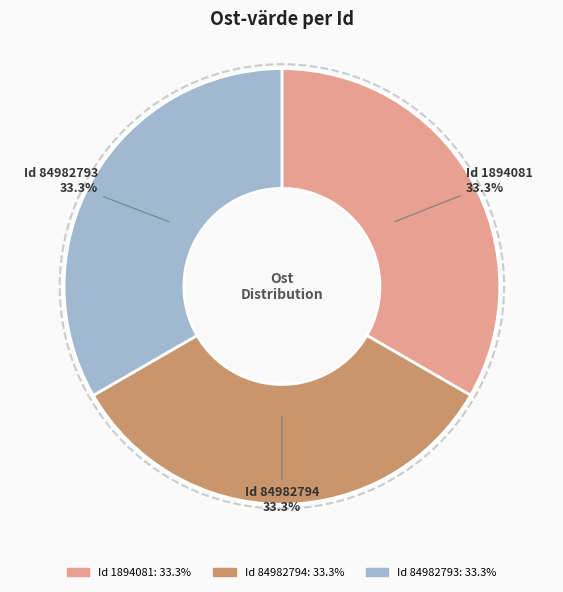

Is there a majority slice in this chart?

No